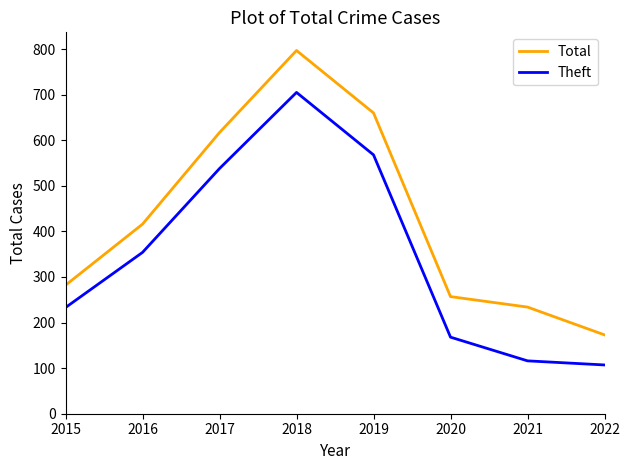

Count the number of data series in this chart.

2